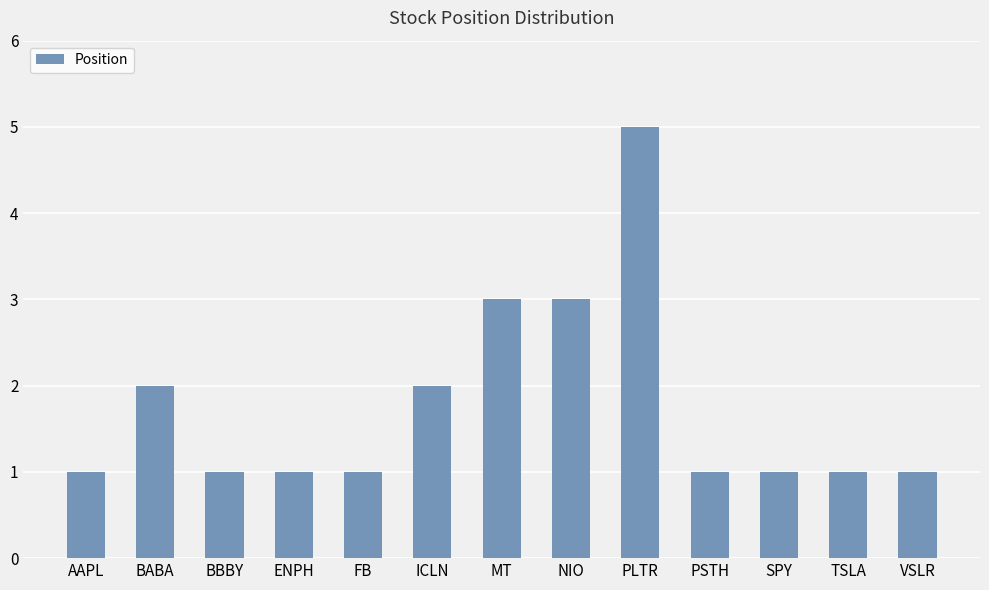

Which label corresponds to the largest value in the chart?

PLTR